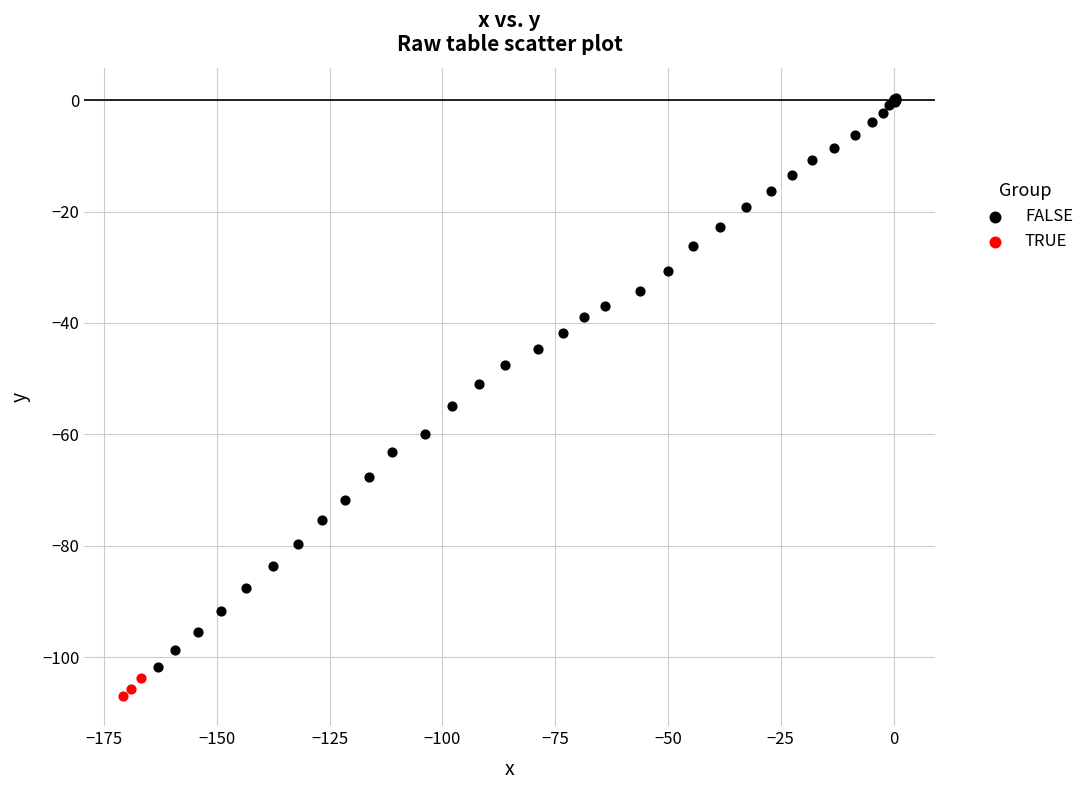

Which series reaches the minimum Y coordinate?

TRUE